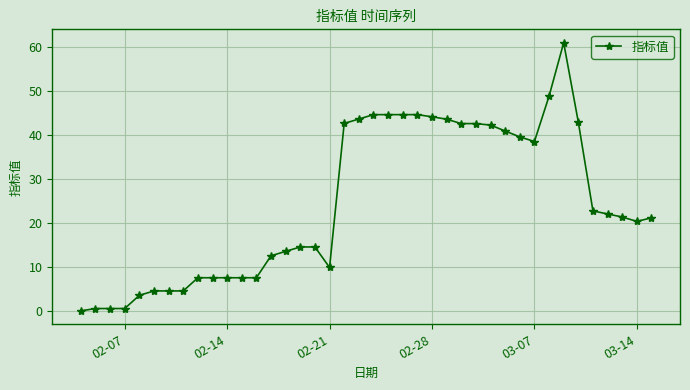

What is the greatest value displayed?

61.1